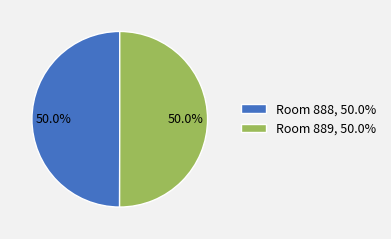

Do Room 889, 50.0% and Room 888, 50.0% together represent more than half of the pie?

Yes